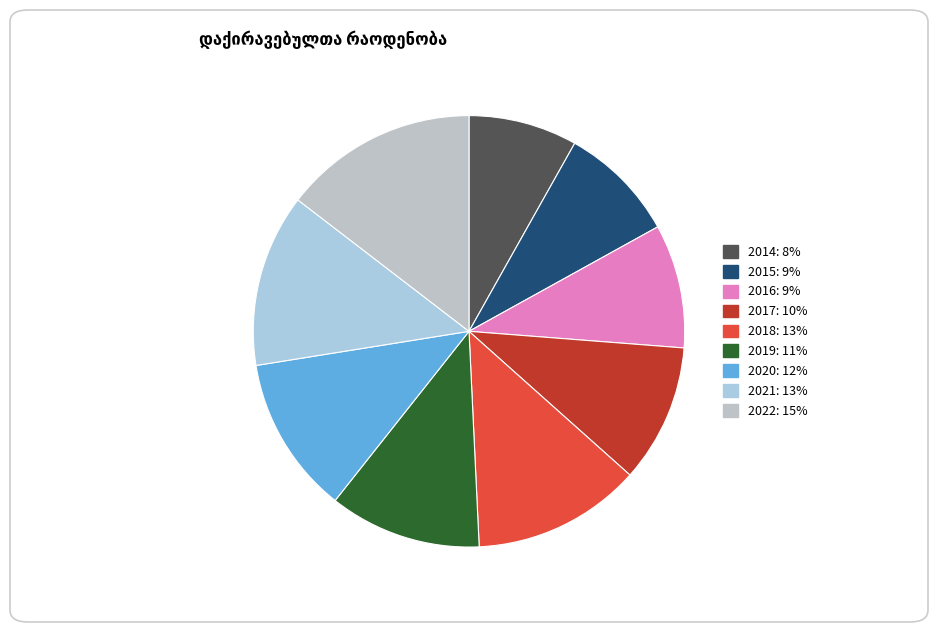

Which has a higher value, 2018 or 2017?

2018